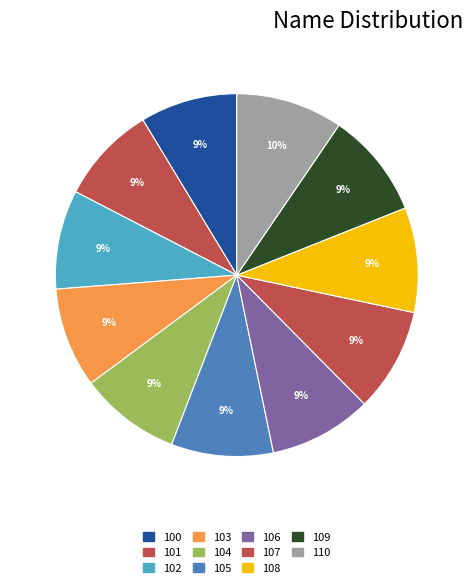

To the nearest percent, what is the difference between the largest and smallest slice percentages?

1%